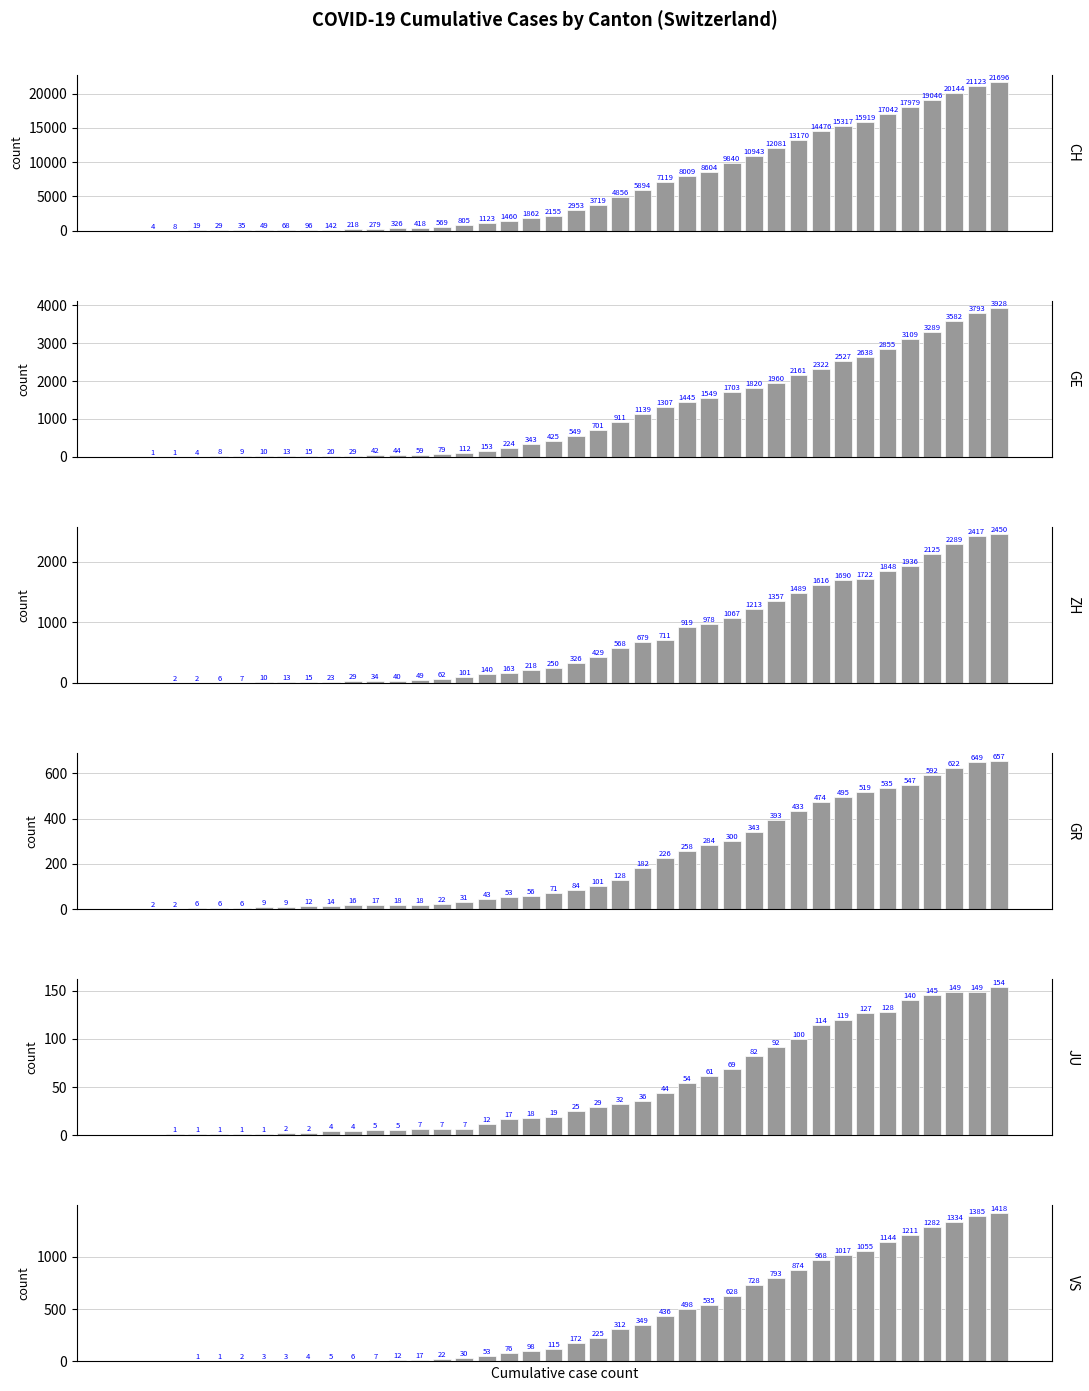

How many values in VS are above zero?

37